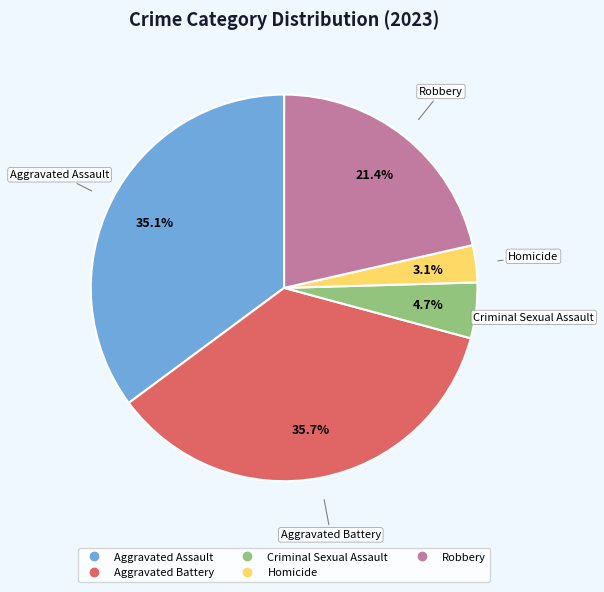

Count the number of slices in the pie.

5